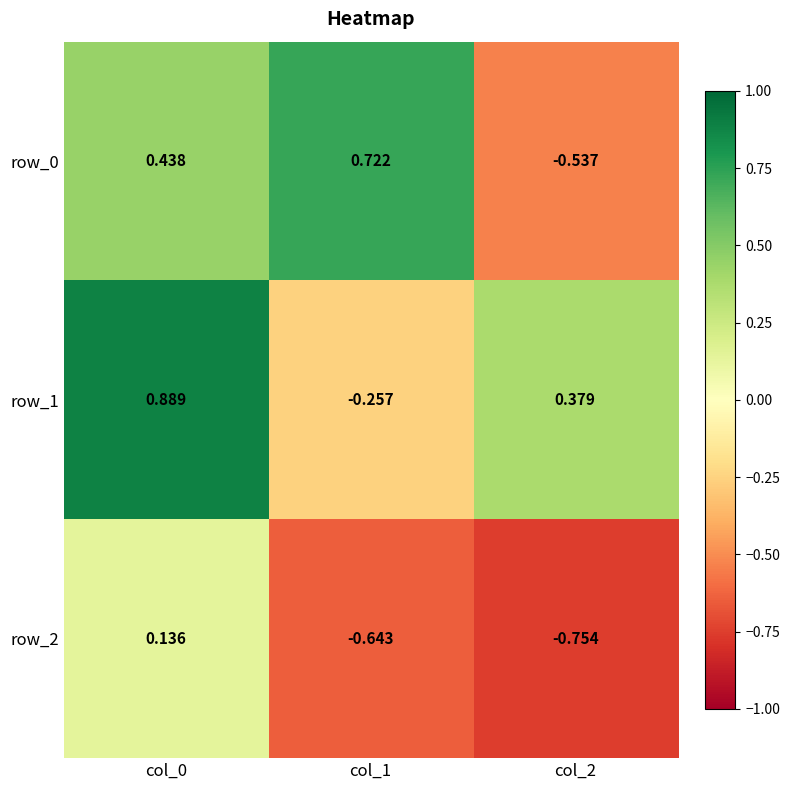

What is the sum of the row_1 values at col_0 and col_2?

1.3